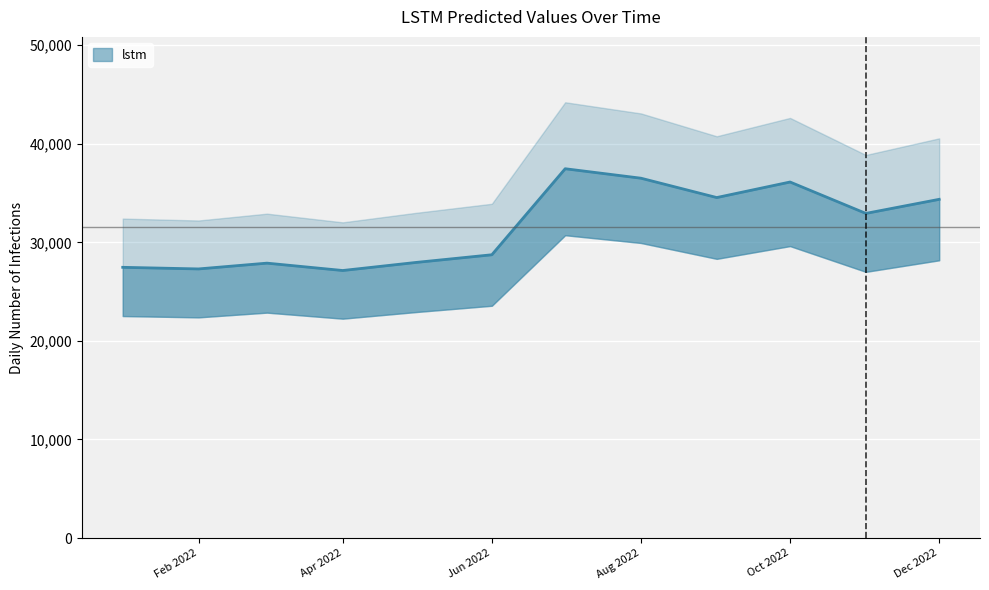

What is the change in value from Apr 2022 to Aug 2022?

+9364.9